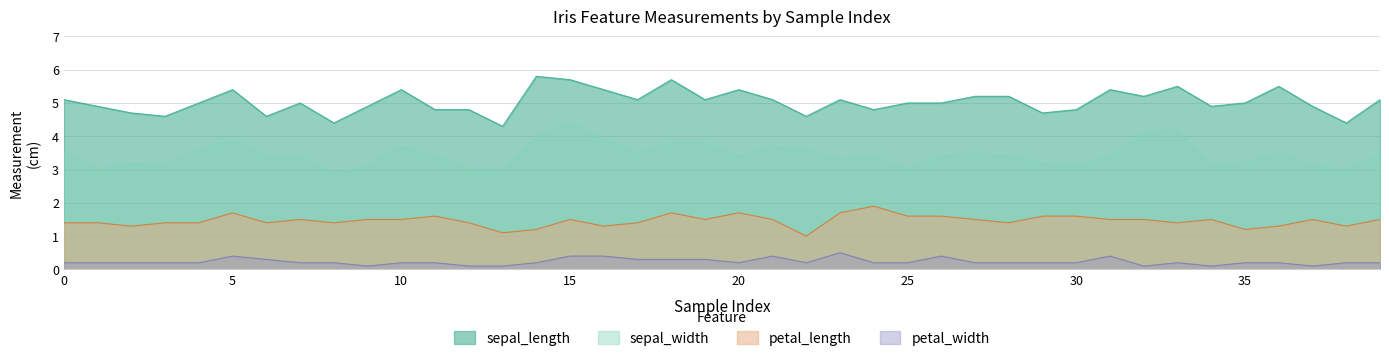

What is the value of the sepal_length point at the 16th from the left?

5.7